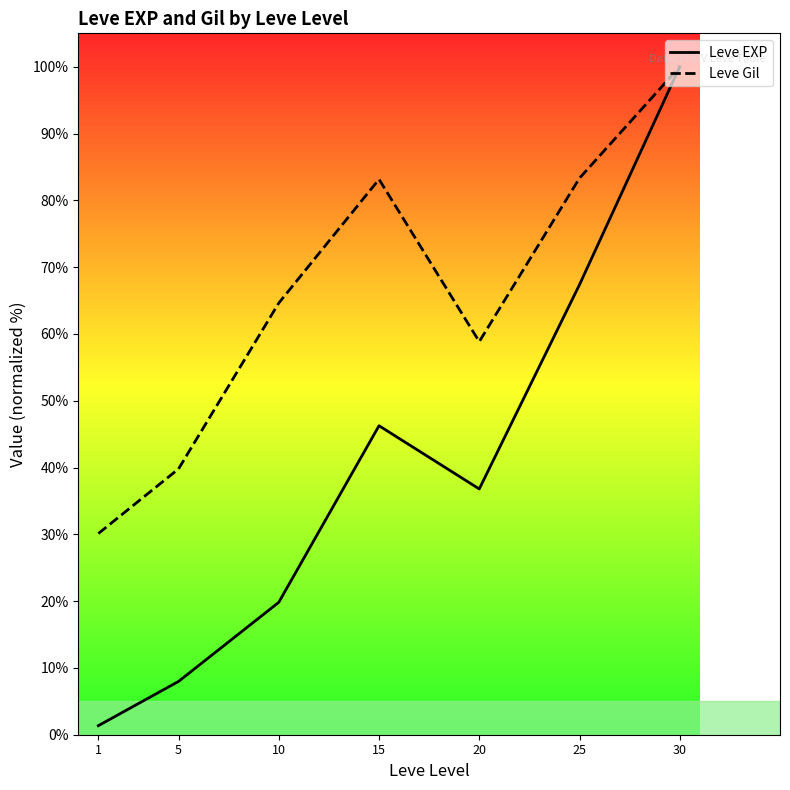

What is the average value of the Leve EXP series?

39.9